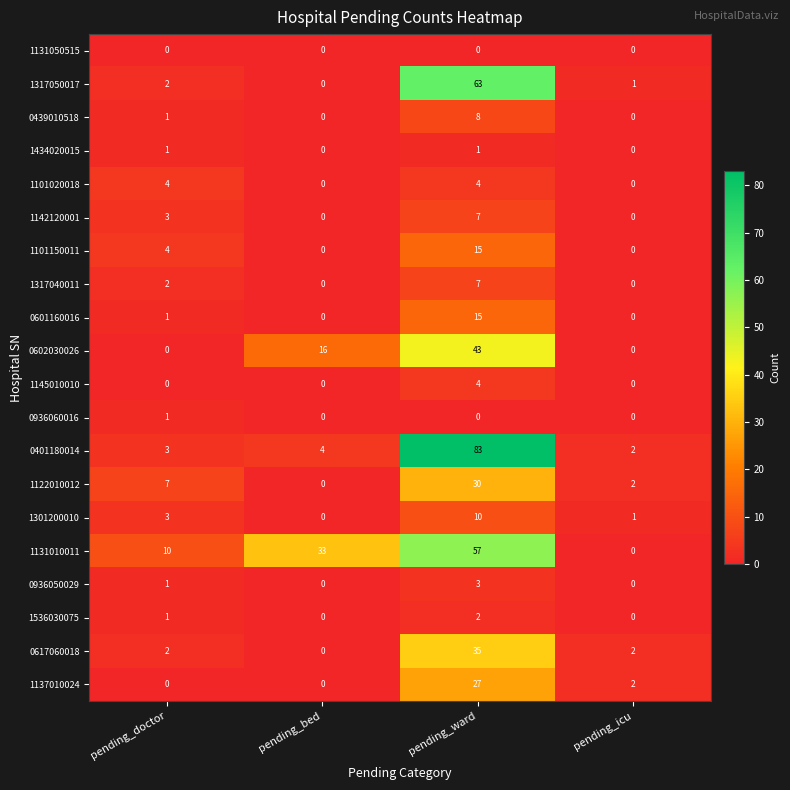

True or false: 1131010011 has a value of 57 at pending_ward.

True